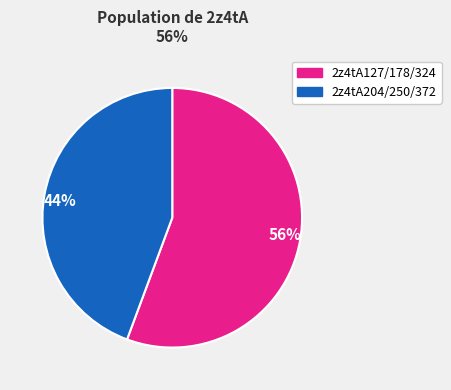

Count the number of slices in the pie.

2